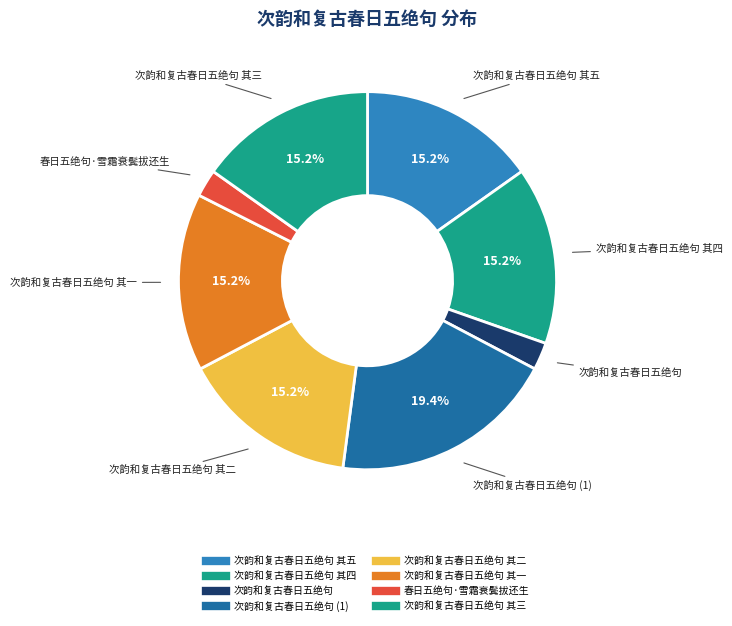

Count the number of slices in the pie.

8